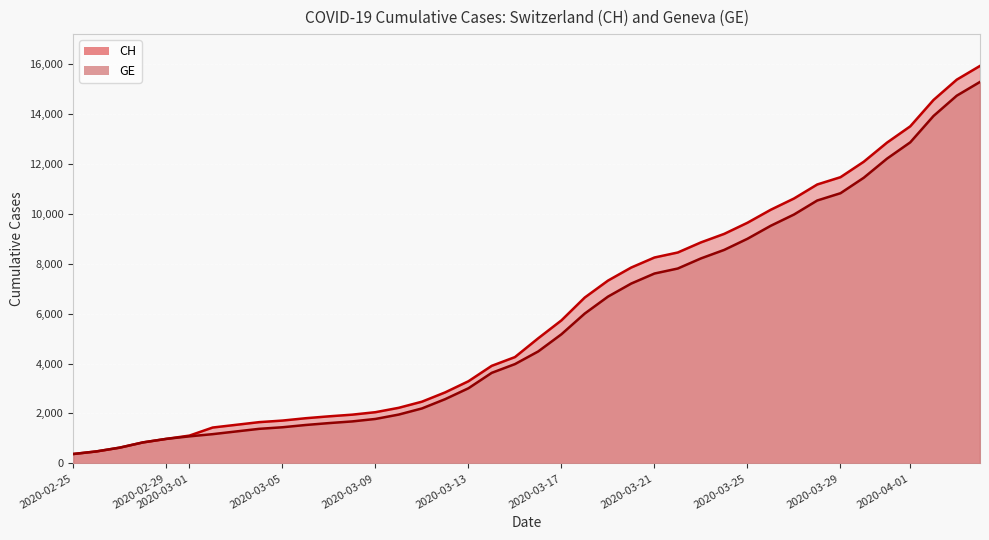

Which series has the largest range (max minus min)?

CH